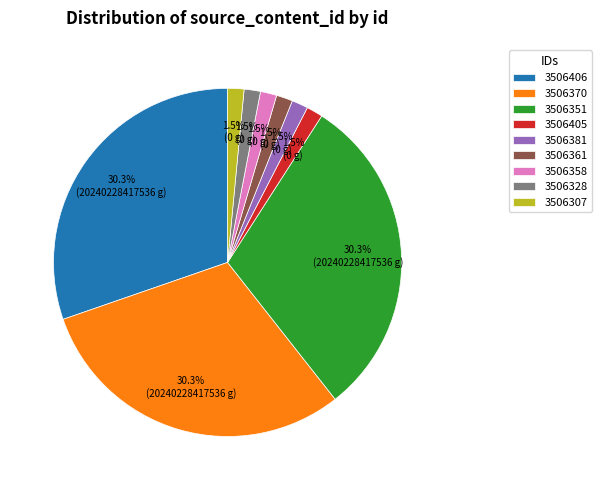

Count the number of slices in the pie.

9